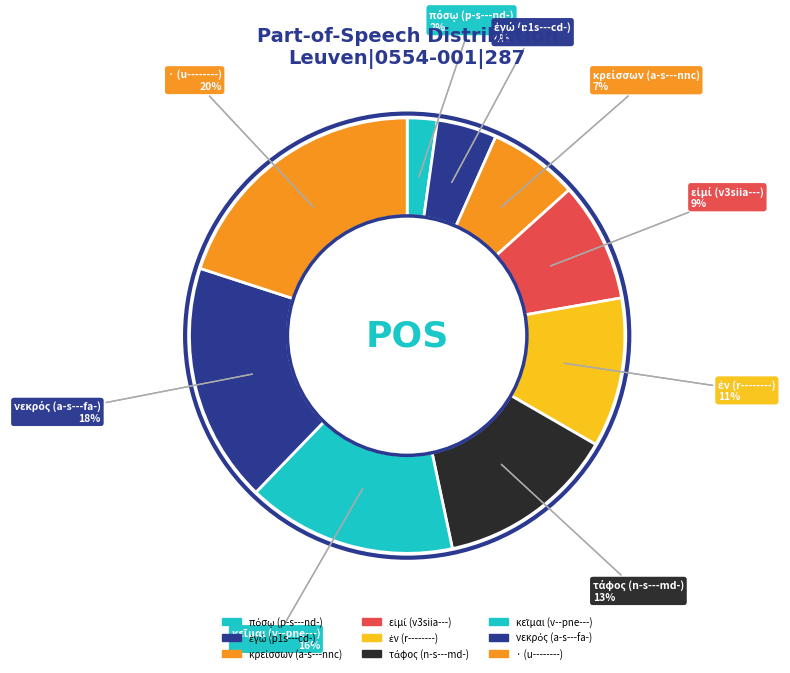

To the nearest percent, what is the combined percentage of ἐγώ (p1s---cd-) and · (u--------)?

24%